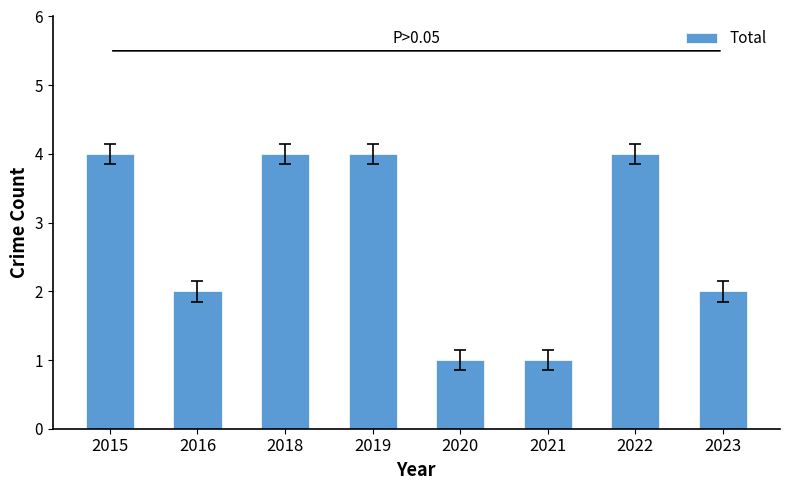

True or false: the data shows 4 at 2018.

True